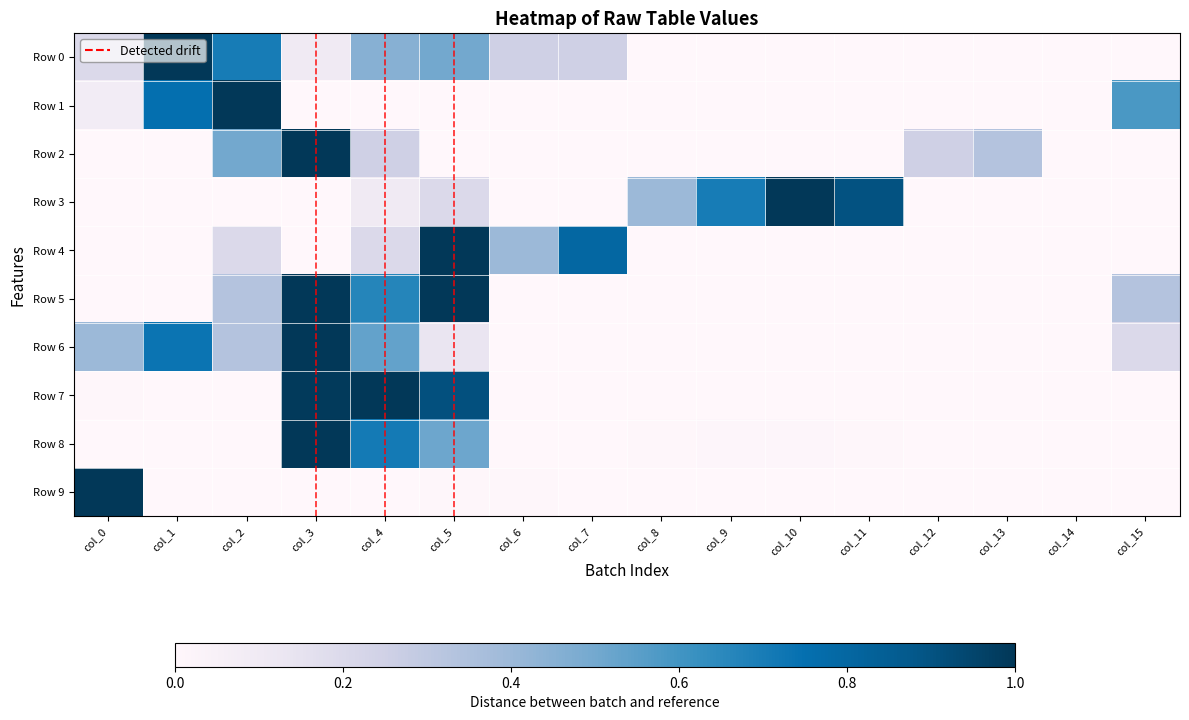

At col_5, list the series in order from largest to smallest.

Row 4, Row 5, Row 7, Row 8, Row 0, Row 3, Row 6, Row 9, Row 1, Row 2